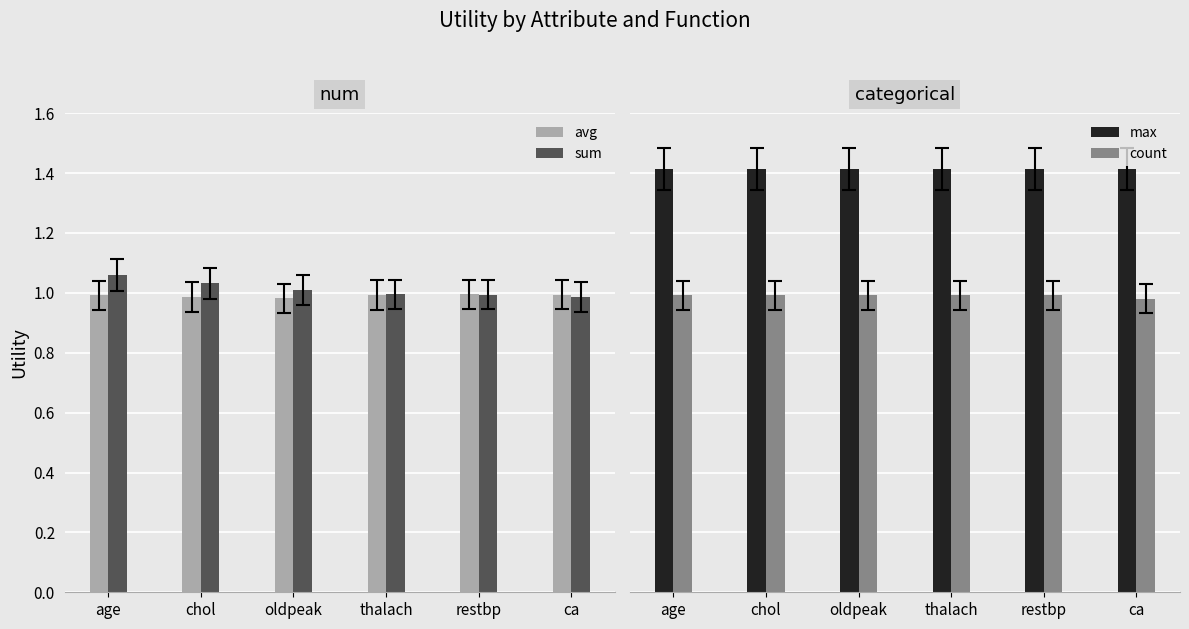

What is the spread (max minus min) of values at thalach?

0.4